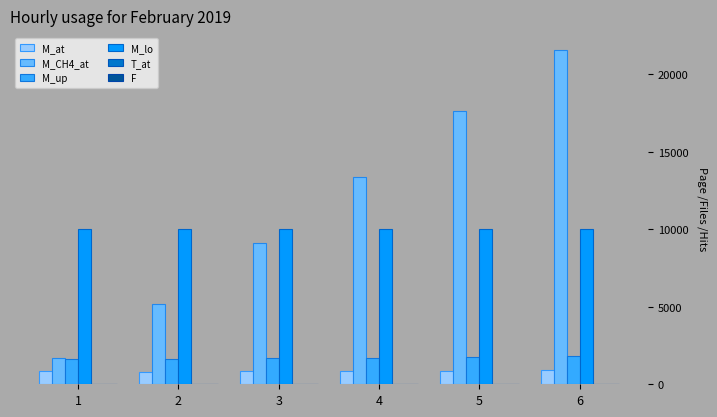

What is the sum of all M_up values?

10244.3